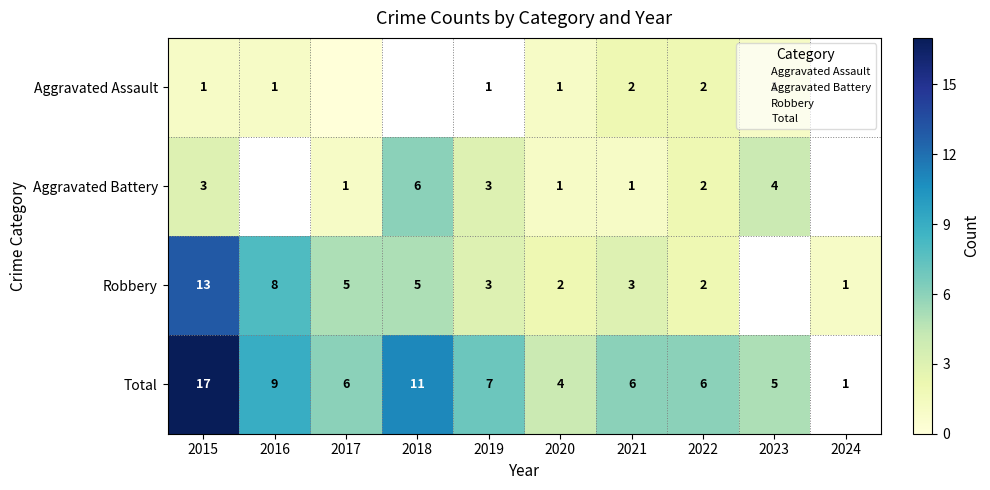

How many values in Total are above zero?

9